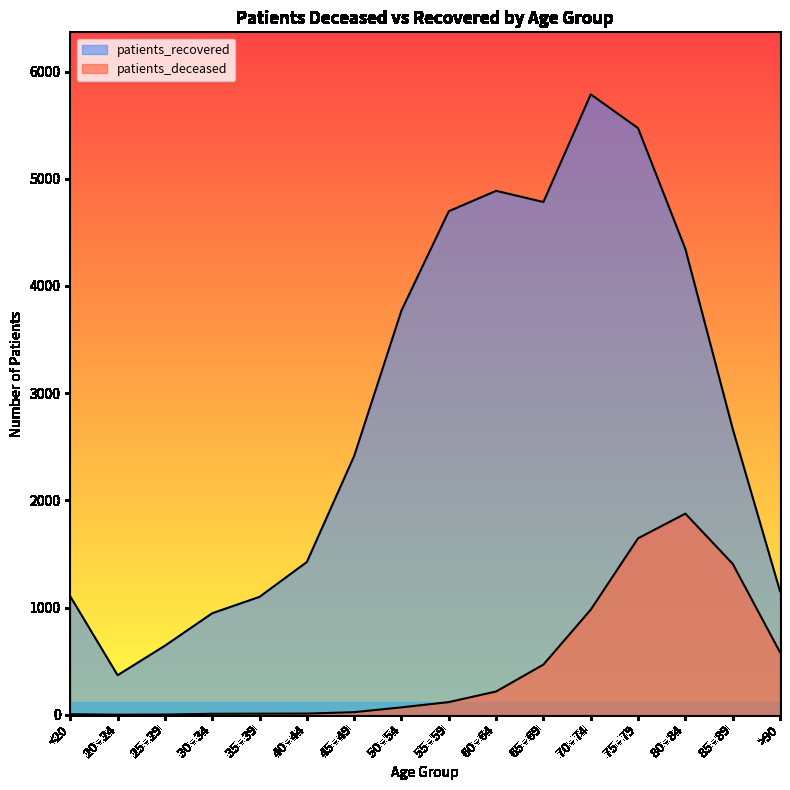

Reading right to left, what are all the values shown in this chart?

patients_deceased: 583	1408	1876	1646	980	468	217	118	69	24	11	10	9	2	1	5
patients_recovered: 1153	2668	4345	5472	5787	4783	4887	4697	3771	2414	1425	1100	947	644	369	1104